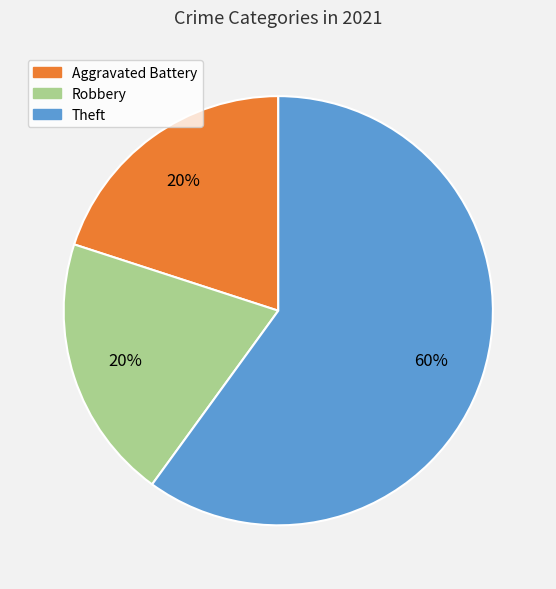

Does Theft represent more than half of the total?

Yes